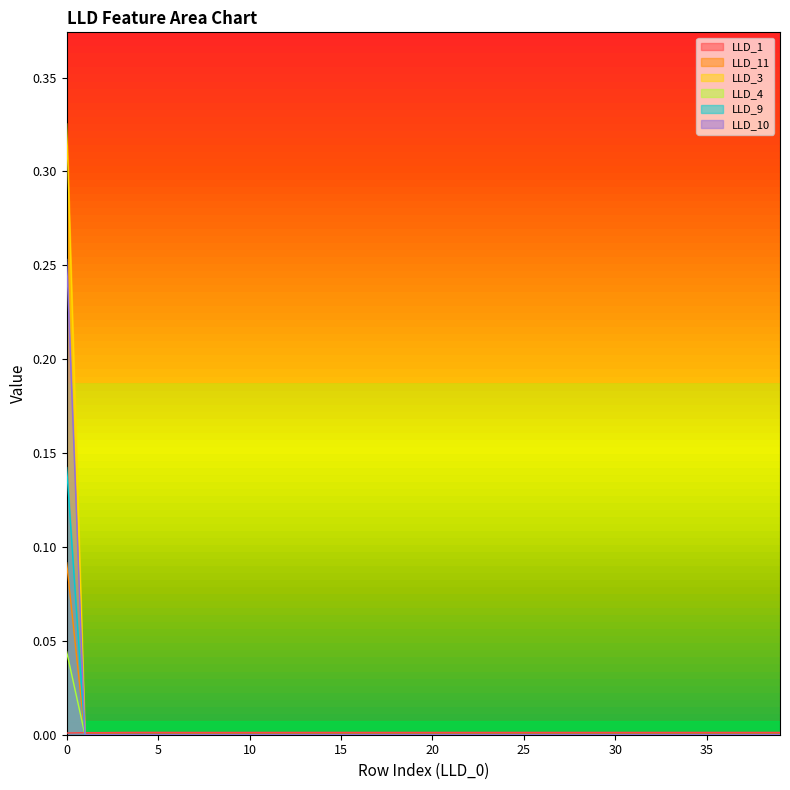

Count the LLD_1 values in the range 0 to 1.

40